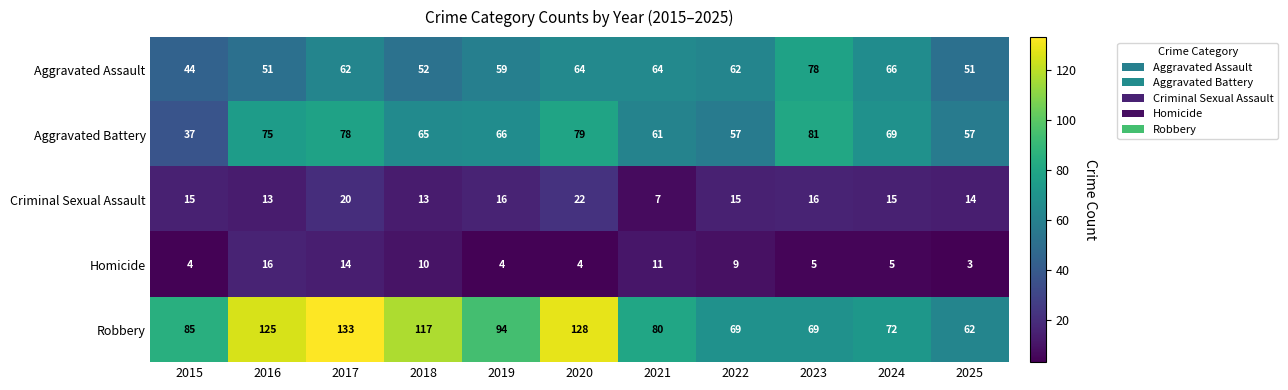

What is the approximate value of Robbery at 2017?

133